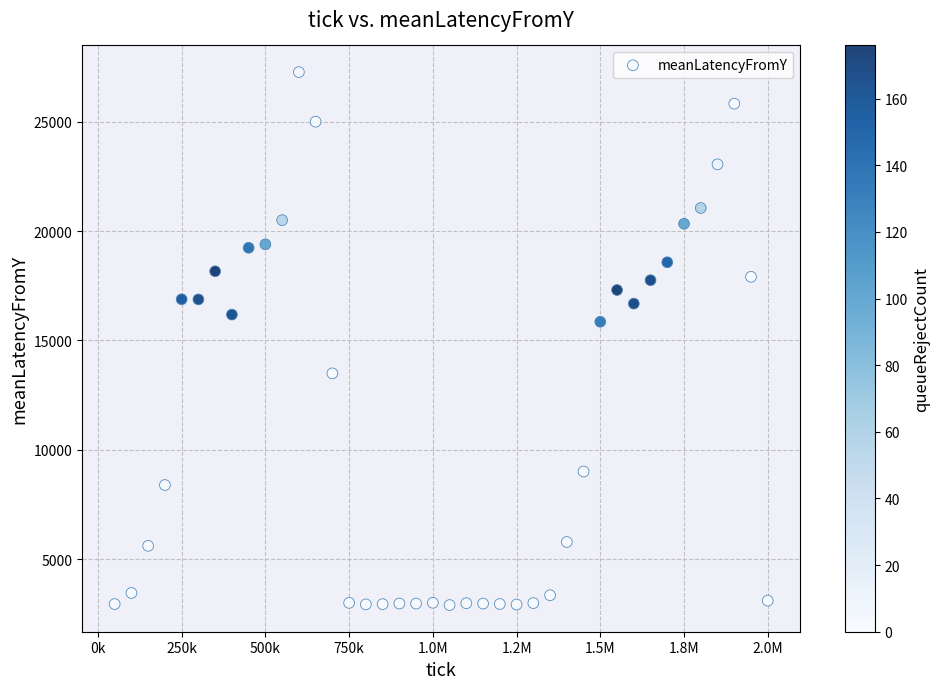

What is the range of Y values (max minus min)?

24384.4